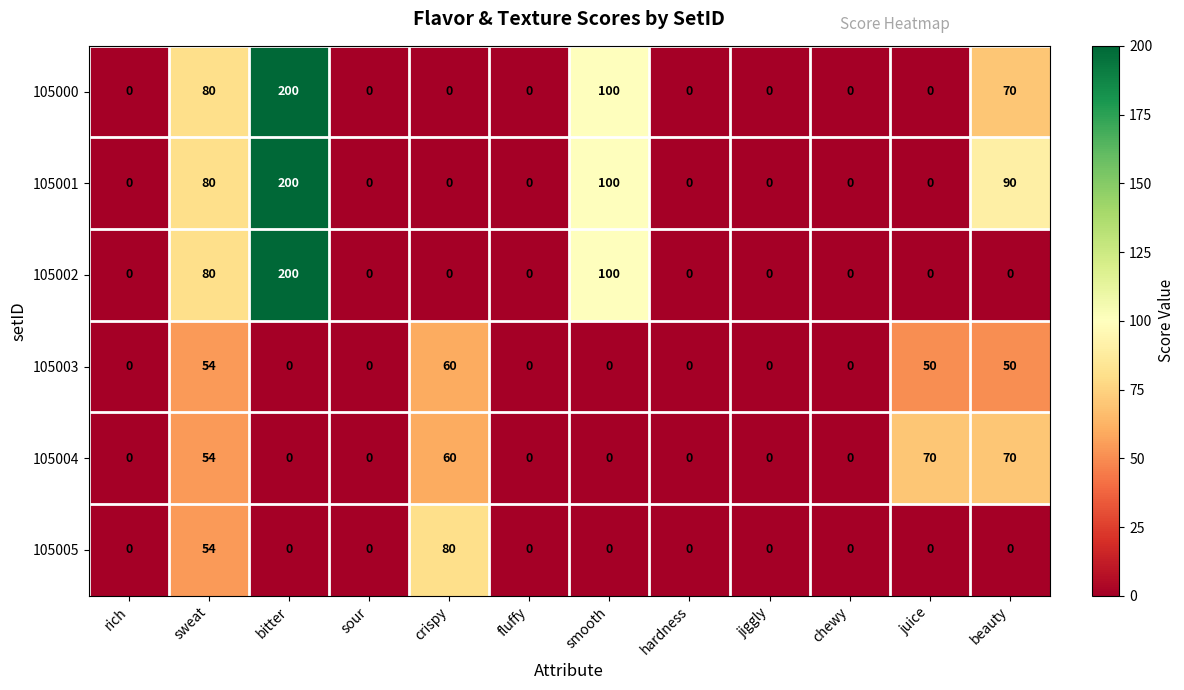

How many categories are shown in the chart?

12